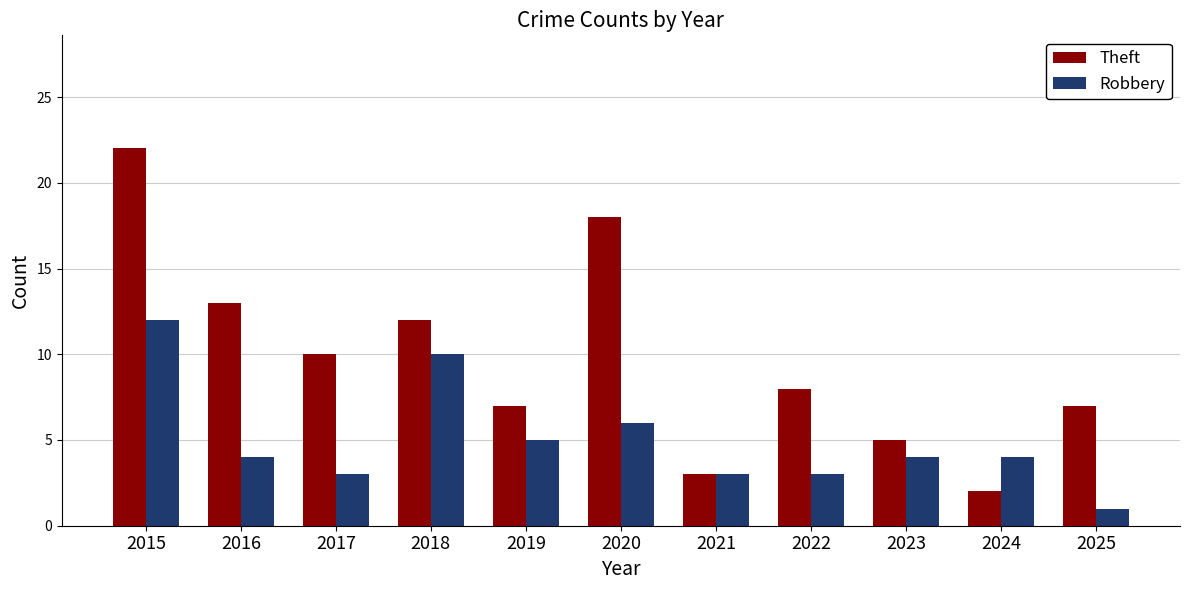

Reading left to right, transcribe all the data shown in this chart.

Theft: 22	13	10	12	7	18	3	8	5	2	7
Robbery: 12	4	3	10	5	6	3	3	4	4	1